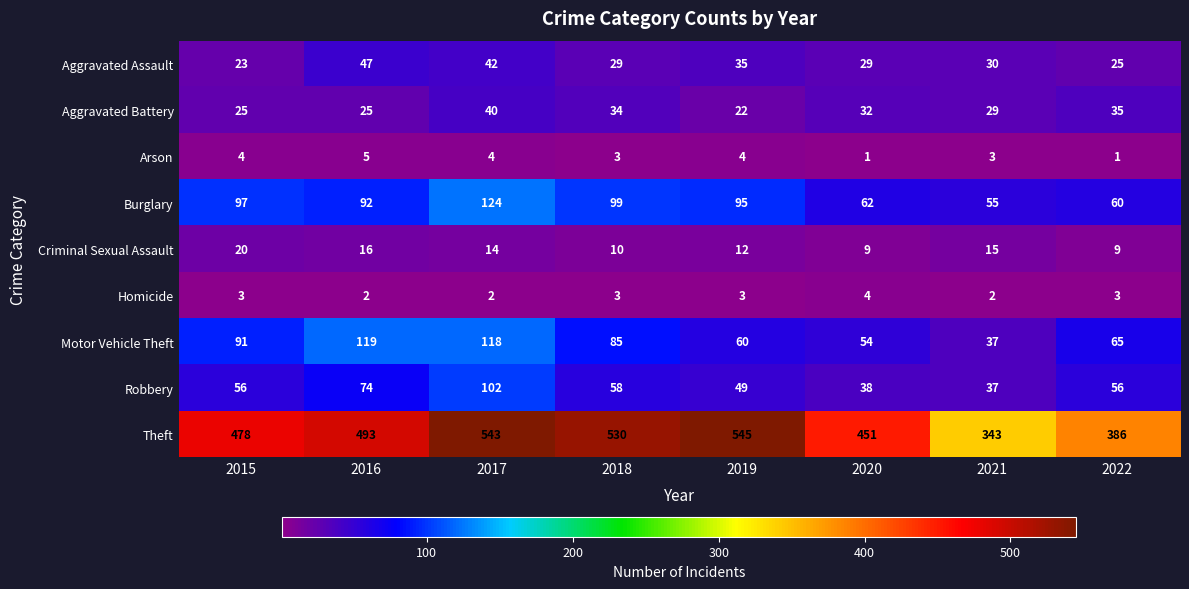

What is the total value across all series at 2020?

680